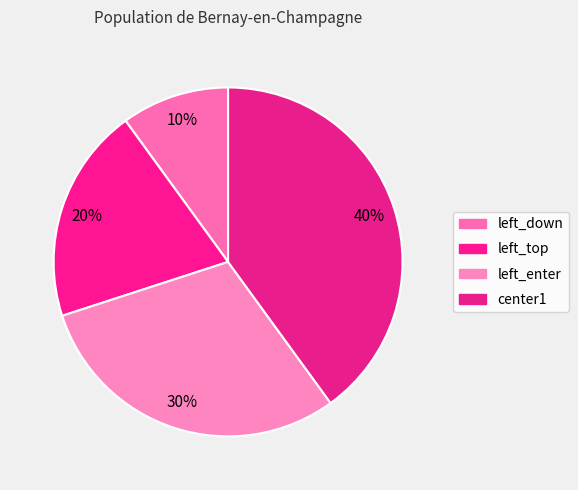

What is the total percentage of center1 and left_top?

60.0%